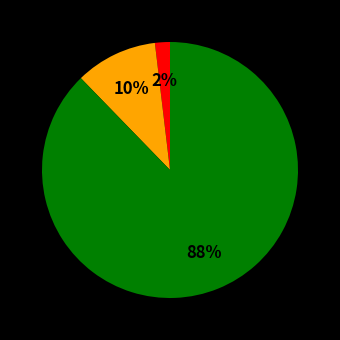

Is there a majority slice in this chart?

Yes